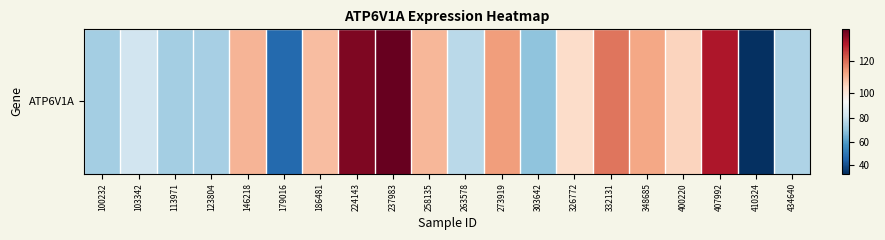

Is it true that the value at 326772 is 102.8?

True